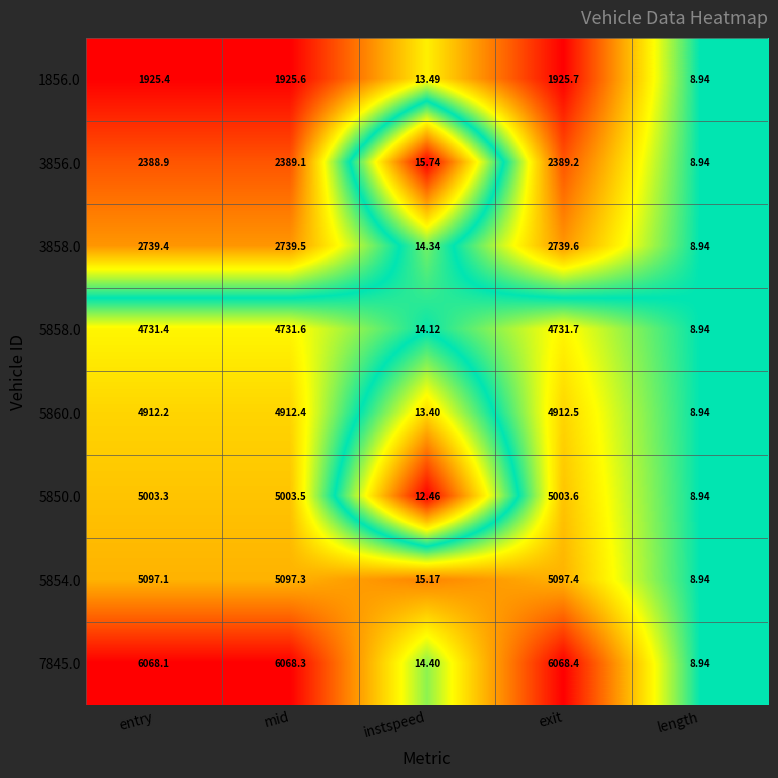

At which category does the chart reach its peak across all series?

exit